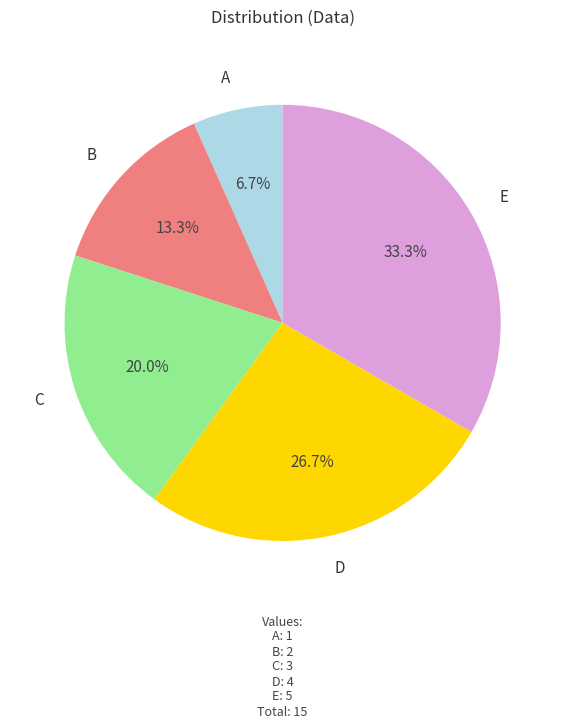

Count the number of slices in the pie.

5